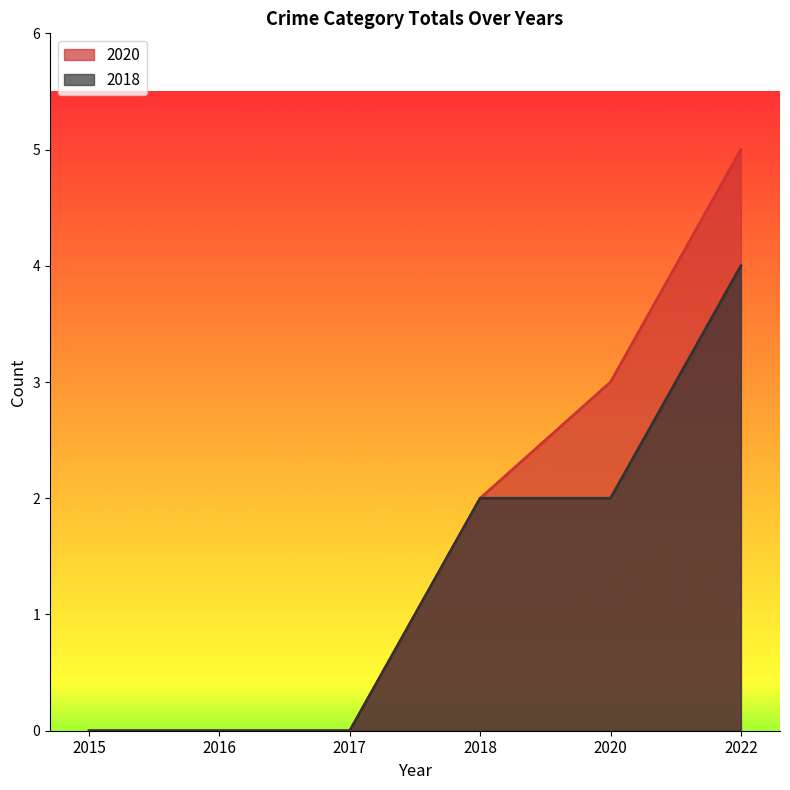

List the series in order of their peak value, lowest first.

2018, 2020